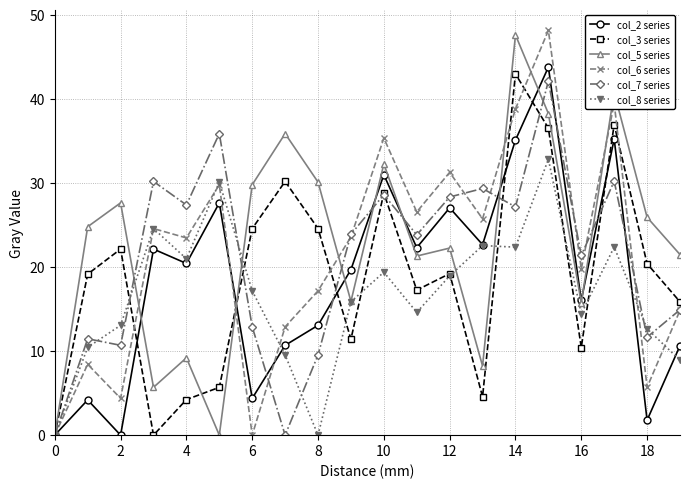

How many values in the col_7 series series exceed 23?

11